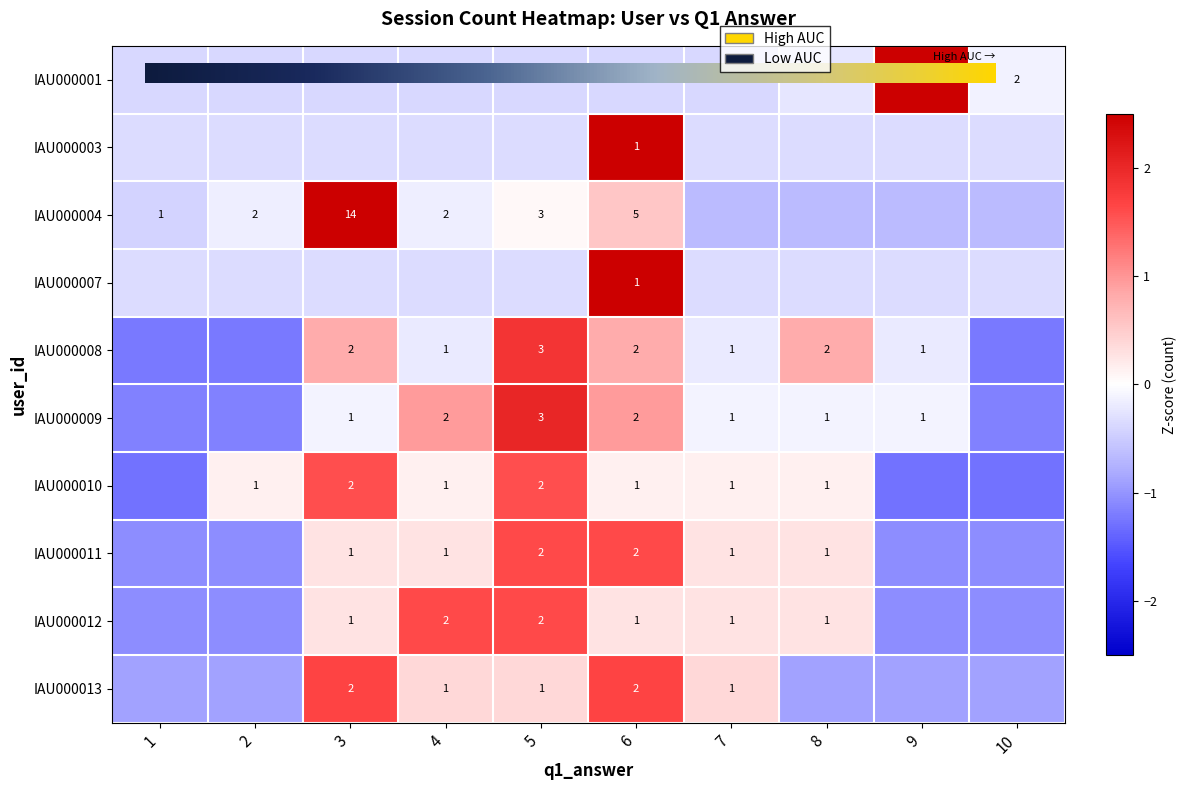

At how many categories does at least one series exceed 1?

5